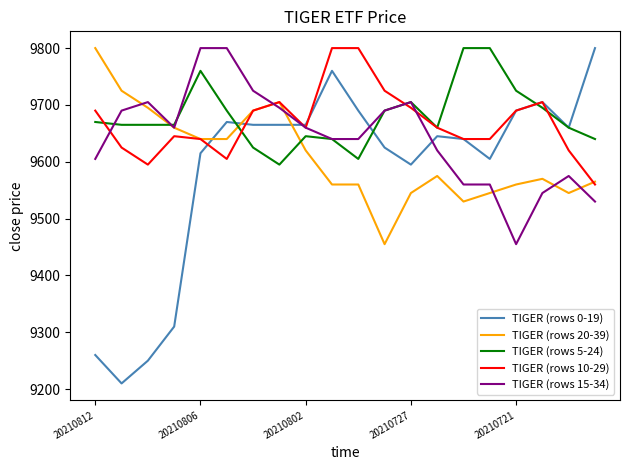

True or false: TIGER (rows 15-34) and TIGER (rows 5-24) cross at least once.

True